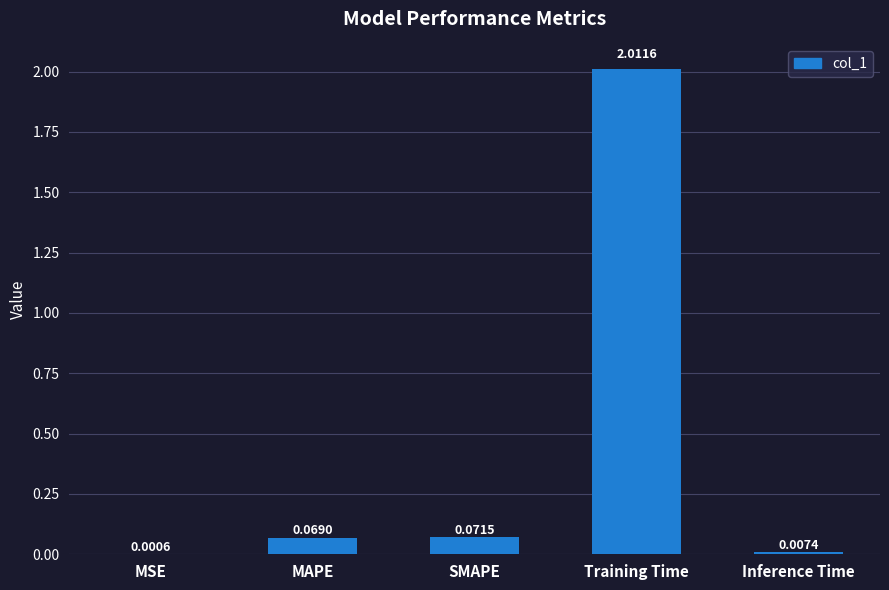

What is the sum of all values?

2.2